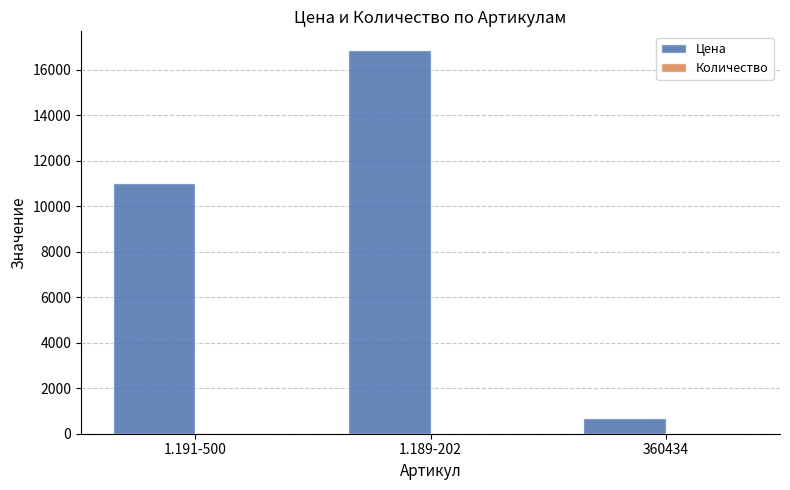

At which category is the sum across all series the highest?

1.189-202